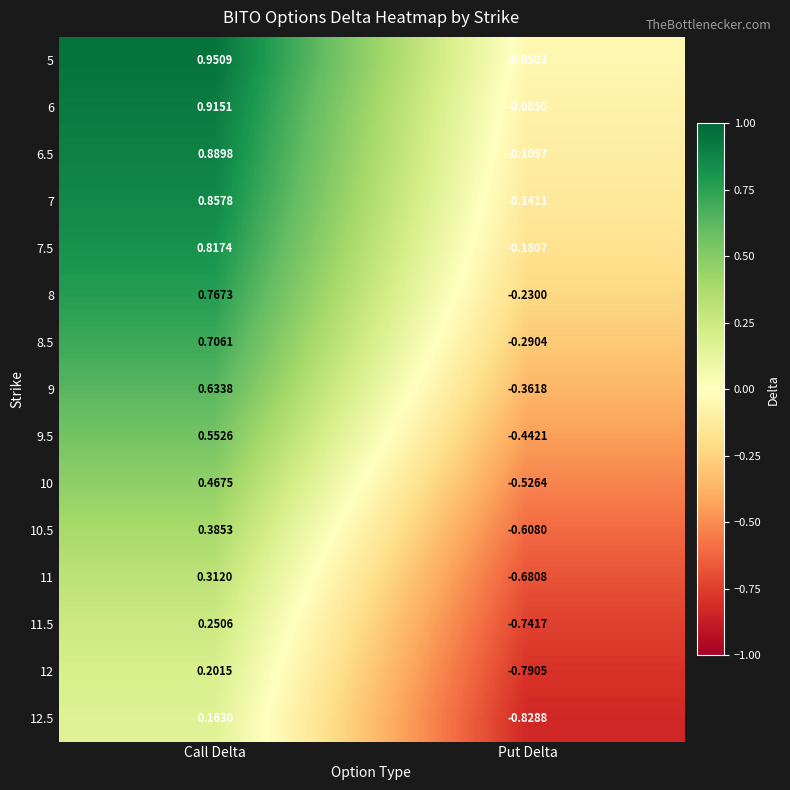

Is the value of 7 at Put Delta greater than the value of 11.5 at Put Delta?

Yes